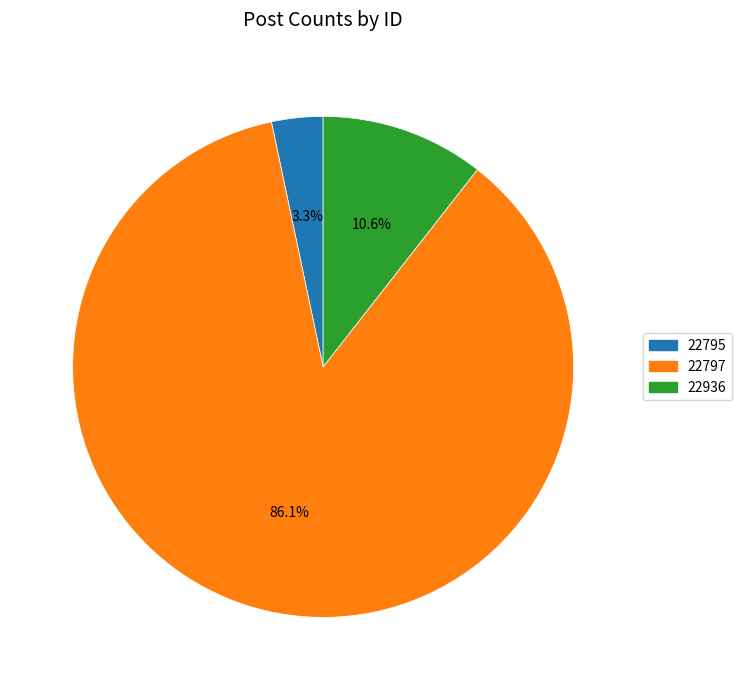

Which category has the smallest portion of the pie?

22795